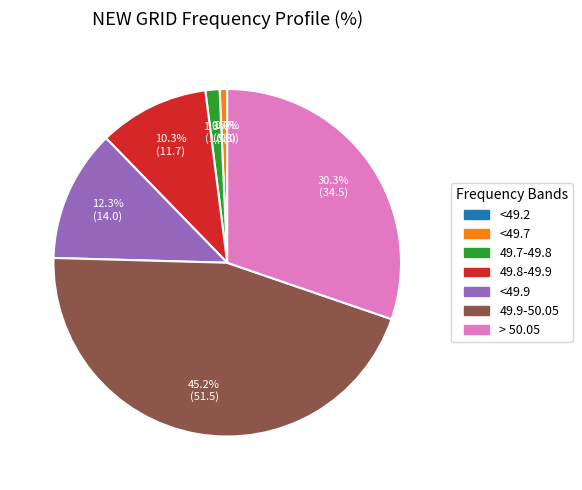

How many segments does this pie chart have?

7